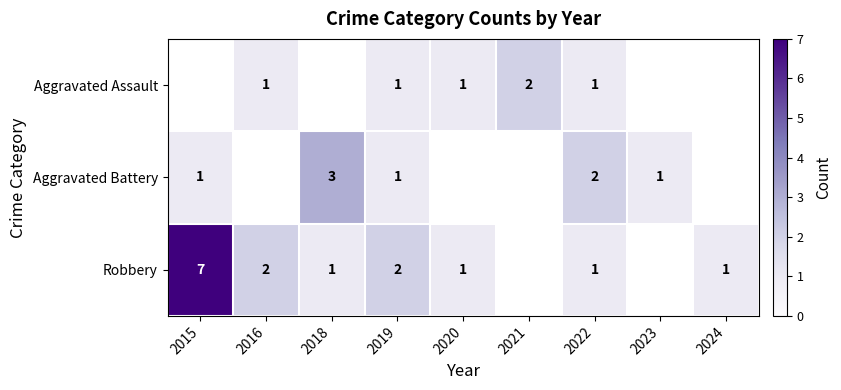

Is the value of Robbery at 2019 greater than the value of Aggravated Battery at 2019?

Yes